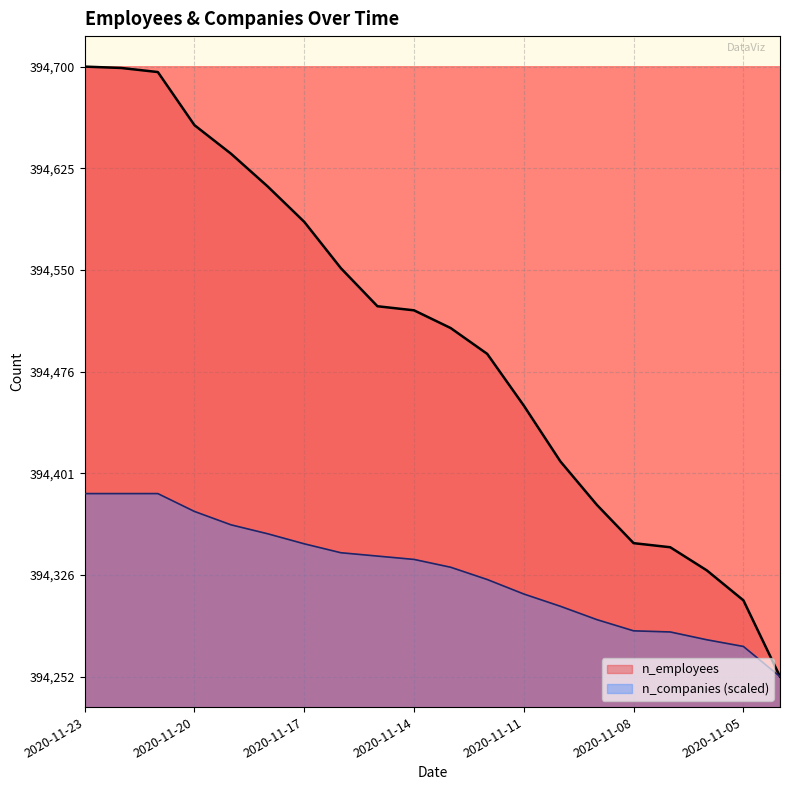

Rank the series by their average value, from lowest to highest.

n_companies (scaled), n_employees